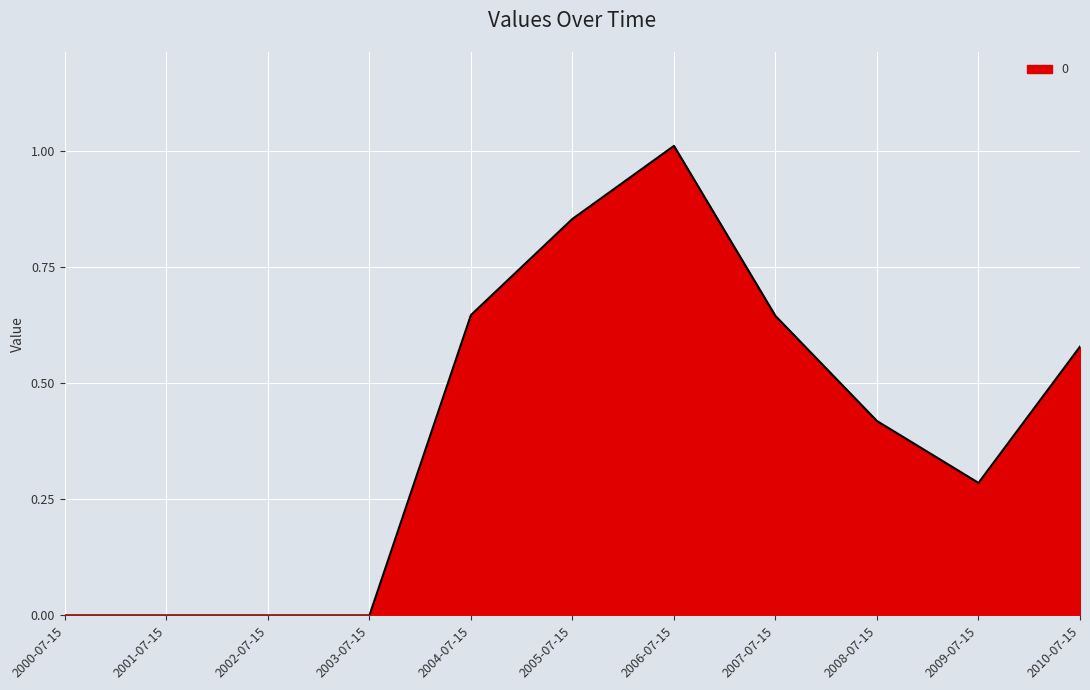

What is the difference between the maximum and minimum values?

1.0